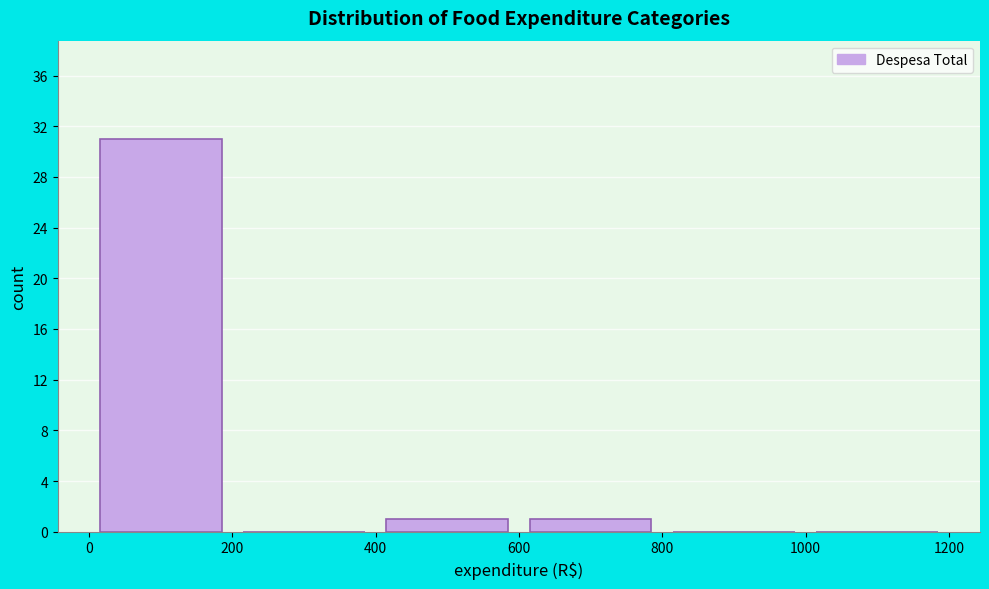

Over which range of the x-axis is the bar tallest?

0 to 200